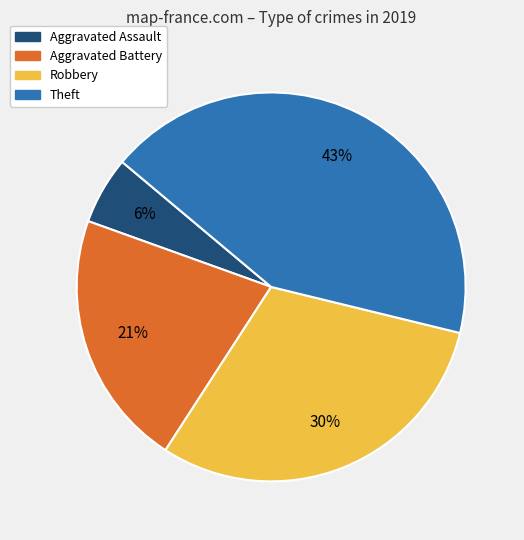

Is Aggravated Assault the majority of the pie?

No